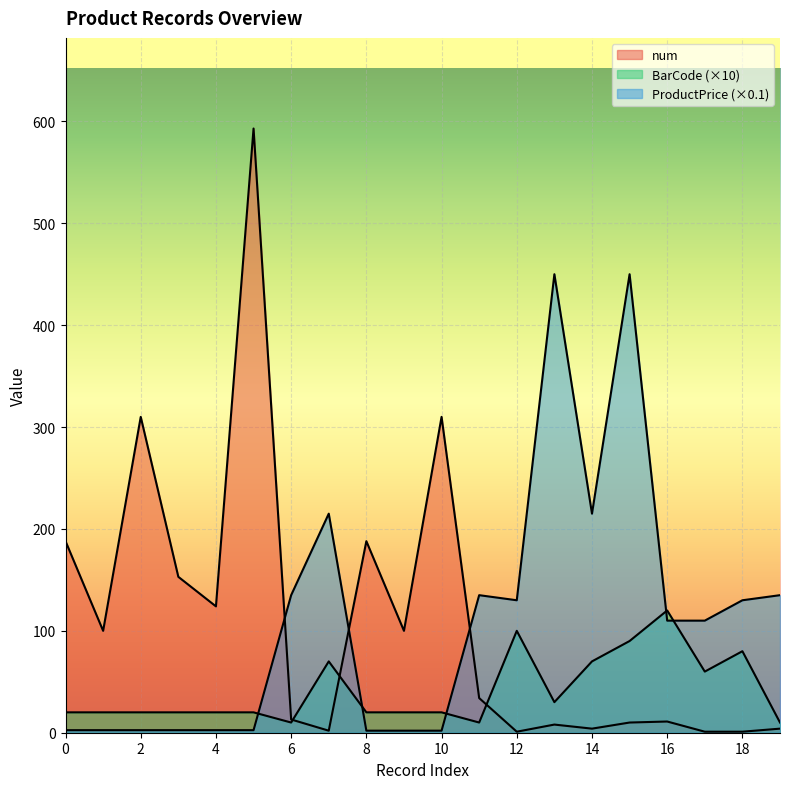

Which category has the lowest value across all series?

12